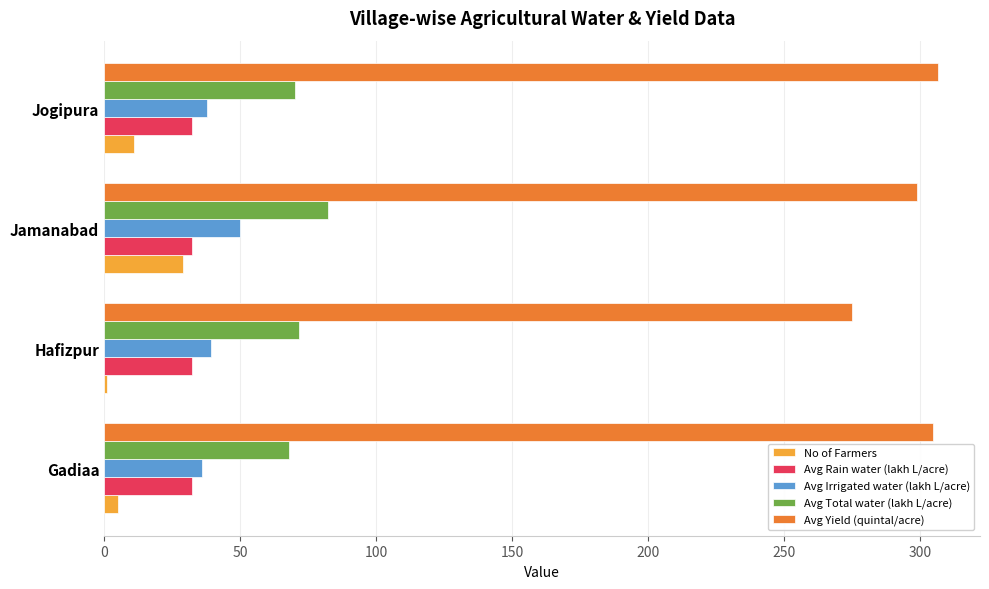

Which series has the largest range (max minus min)?

Avg Yield (quintal/acre)